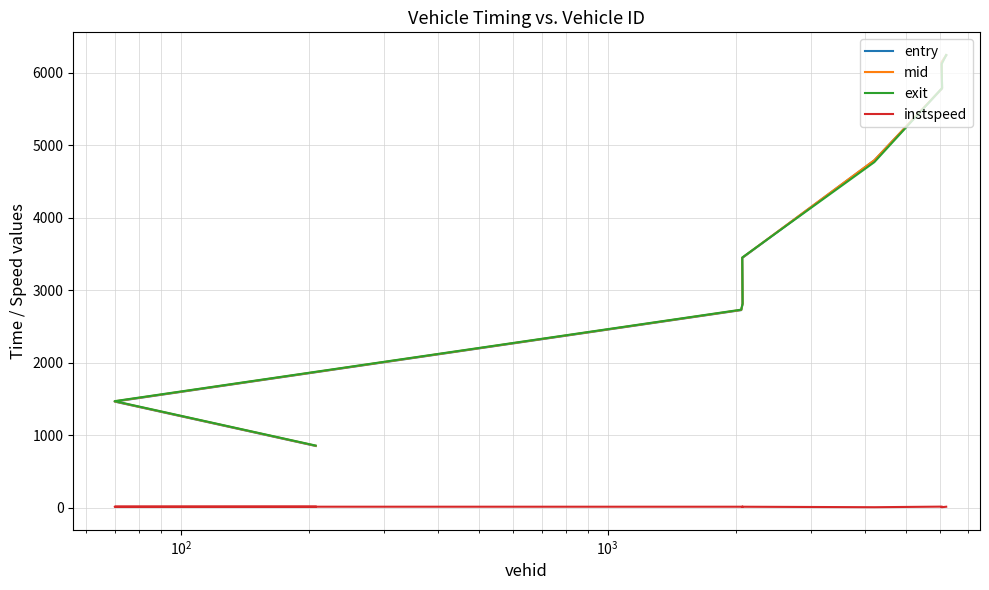

What is the smallest value displayed?

5.0